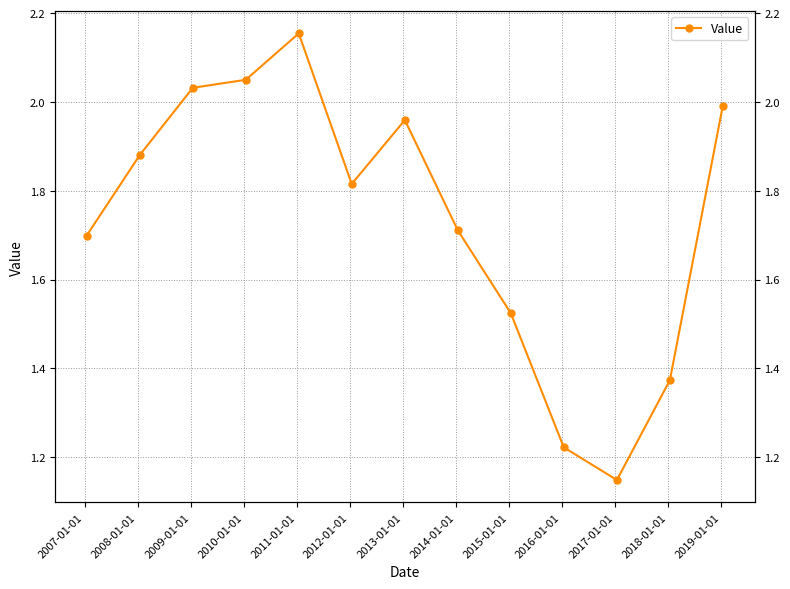

How many lines are shown in the chart?

1